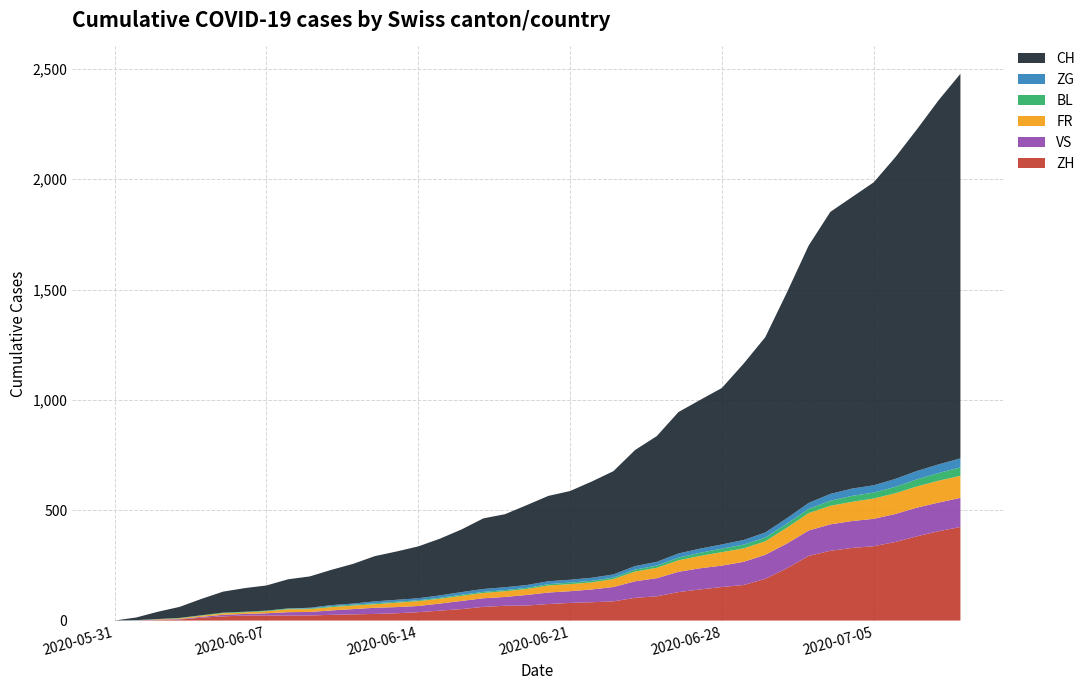

Reading right to left, transcribe all the data shown in this chart.

ZH: 2020-07-09=424	2020-07-08=405	2020-07-07=382	2020-07-06=356	2020-07-05=337	2020-07-04=329	2020-07-03=316	2020-07-02=293	2020-07-01=237	2020-06-30=189	2020-06-29=161	2020-06-28=152	2020-06-27=141	2020-06-26=129	2020-06-25=110	2020-06-24=103	2020-06-23=87	2020-06-22=83	2020-06-21=80	2020-06-20=75	2020-06-19=68	2020-06-18=67	2020-06-17=62	2020-06-16=52	2020-06-15=45	2020-06-14=38	2020-06-13=33	2020-06-12=30	2020-06-11=28	2020-06-10=26	2020-06-09=23	2020-06-08=23	2020-06-07=23	2020-06-06=23	2020-06-05=19	2020-06-04=13	2020-06-03=5	2020-06-02=2	2020-06-01=0	2020-05-31=0
VS: 2020-07-09=132	2020-07-08=130	2020-07-07=130	2020-07-06=127	2020-07-05=124	2020-07-04=122	2020-07-03=120	2020-07-02=115	2020-07-01=112	2020-06-30=109	2020-06-29=105	2020-06-28=97	2020-06-27=96	2020-06-26=92	2020-06-25=82	2020-06-24=75	2020-06-23=65	2020-06-22=58	2020-06-21=53	2020-06-20=52	2020-06-19=48	2020-06-18=40	2020-06-17=39	2020-06-16=37	2020-06-15=32	2020-06-14=28	2020-06-13=28	2020-06-12=28	2020-06-11=24	2020-06-10=20	2020-06-09=16	2020-06-08=15	2020-06-07=10	2020-06-06=7	2020-06-05=7	2020-06-04=4	2020-06-03=2	2020-06-02=2	2020-06-01=1	2020-05-31=0
FR: 2020-07-09=100	2020-07-08=99	2020-07-07=96	2020-07-06=94	2020-07-05=92	2020-07-04=87	2020-07-03=84	2020-07-02=79	2020-07-01=72	2020-06-30=61	2020-06-29=61	2020-06-28=61	2020-06-27=56	2020-06-26=52	2020-06-25=47	2020-06-24=44	2020-06-23=36	2020-06-22=32	2020-06-21=32	2020-06-20=32	2020-06-19=27	2020-06-18=26	2020-06-17=24	2020-06-16=23	2020-06-15=22	2020-06-14=22	2020-06-13=20	2020-06-12=16	2020-06-11=16	2020-06-10=15	2020-06-09=13	2020-06-08=13	2020-06-07=9	2020-06-06=7	2020-06-05=7	2020-06-04=5	2020-06-03=3	2020-06-02=2	2020-06-01=0	2020-05-31=0
BL: 2020-07-09=38	2020-07-08=35	2020-07-07=32	2020-07-06=29	2020-07-05=27	2020-07-04=27	2020-07-03=23	2020-07-02=19	2020-07-01=18	2020-06-30=17	2020-06-29=17	2020-06-28=16	2020-06-27=14	2020-06-26=12	2020-06-25=10	2020-06-24=9	2020-06-23=7	2020-06-22=7	2020-06-21=7	2020-06-20=6	2020-06-19=5	2020-06-18=5	2020-06-17=5	2020-06-16=5	2020-06-15=4	2020-06-14=4	2020-06-13=4	2020-06-12=4	2020-06-11=4	2020-06-10=4	2020-06-09=3	2020-06-08=3	2020-06-07=3	2020-06-06=3	2020-06-05=3	2020-06-04=2	2020-06-03=2	2020-06-02=1	2020-06-01=1	2020-05-31=0
ZG: 2020-07-09=41	2020-07-08=39	2020-07-07=38	2020-07-06=36	2020-07-05=33	2020-07-04=33	2020-07-03=31	2020-07-02=27	2020-07-01=25	2020-06-30=23	2020-06-29=21	2020-06-28=19	2020-06-27=19	2020-06-26=19	2020-06-25=17	2020-06-24=16	2020-06-23=14	2020-06-22=14	2020-06-21=13	2020-06-20=13	2020-06-19=13	2020-06-18=13	2020-06-17=13	2020-06-16=12	2020-06-15=11	2020-06-14=9	2020-06-13=9	2020-06-12=9	2020-06-11=5	2020-06-10=5	2020-06-09=3	2020-06-08=1	2020-06-07=0	2020-06-06=0	2020-06-05=0	2020-06-04=0	2020-06-03=0	2020-06-02=0	2020-06-01=0	2020-05-31=0
CH: 2020-07-09=1743	2020-07-08=1651	2020-07-07=1549	2020-07-06=1458	2020-07-05=1373	2020-07-04=1321	2020-07-03=1278	2020-07-02=1166	2020-07-01=1023	2020-06-30=885	2020-06-29=799	2020-06-28=709	2020-06-27=674	2020-06-26=641	2020-06-25=570	2020-06-24=526	2020-06-23=468	2020-06-22=436	2020-06-21=402	2020-06-20=387	2020-06-19=362	2020-06-18=331	2020-06-17=320	2020-06-16=284	2020-06-15=257	2020-06-14=235	2020-06-13=219	2020-06-12=205	2020-06-11=180	2020-06-10=160	2020-06-09=142	2020-06-08=132	2020-06-07=114	2020-06-06=107	2020-06-05=95	2020-06-04=74	2020-06-03=50	2020-06-02=33	2020-06-01=12	2020-05-31=0